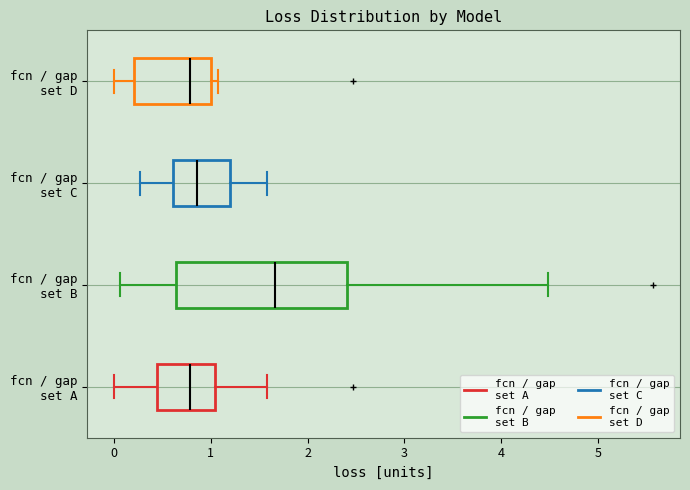

Which box is the widest, from its left edge to its right edge?

fcn / gap set B